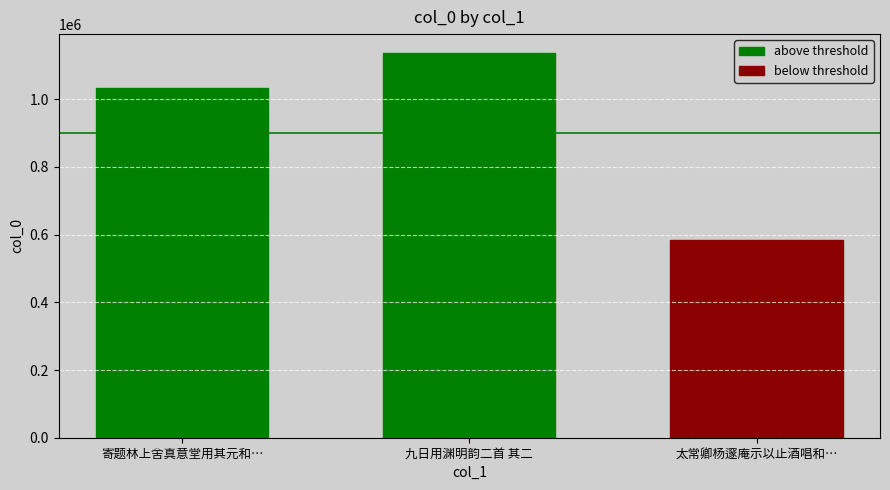

Count the values in the range 583452 to 1135760.

3